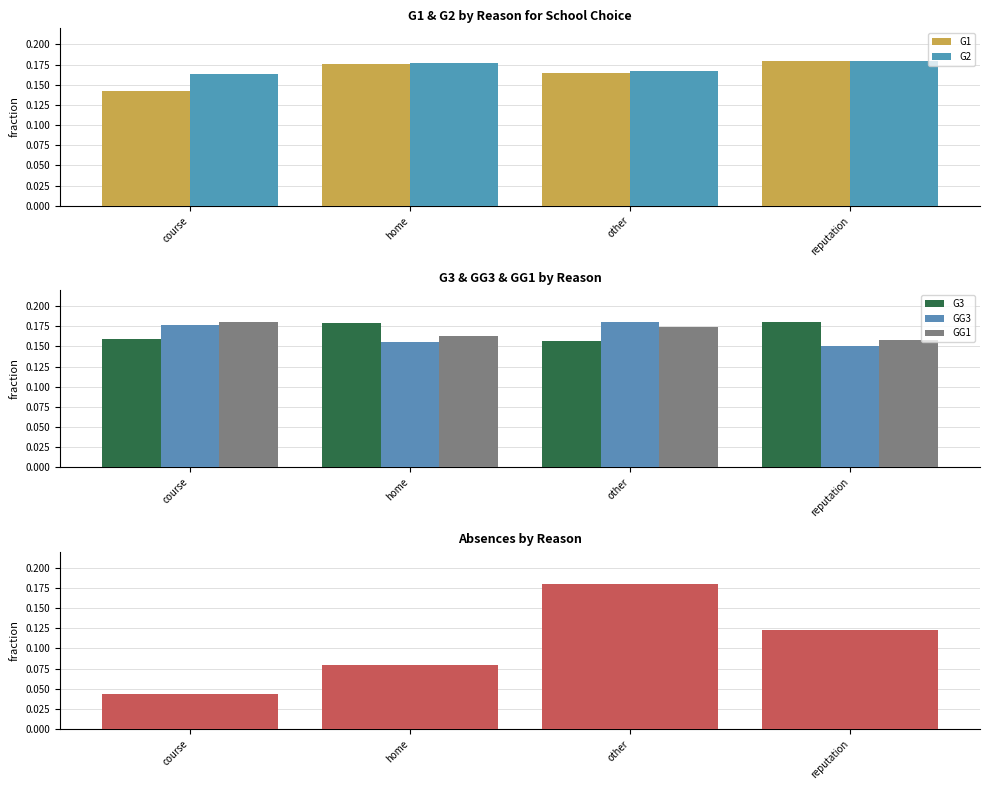

True or false: G2 has a value of 0.2 at course.

True